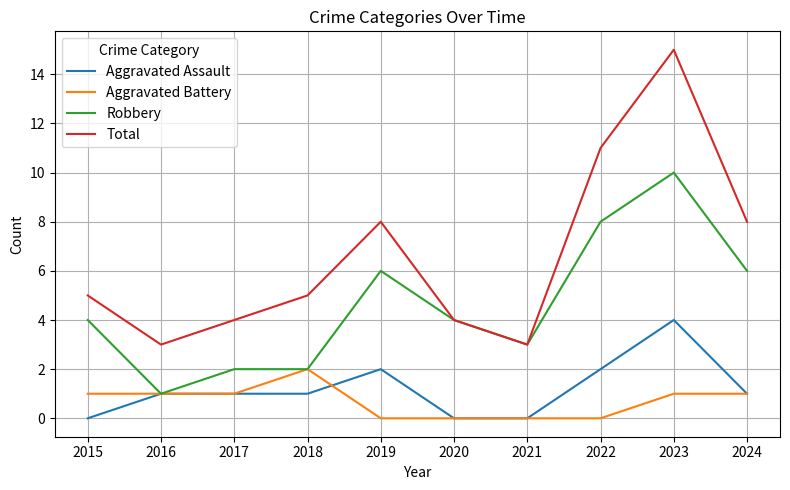

Count the Aggravated Battery values in the range 0 to 1.

9